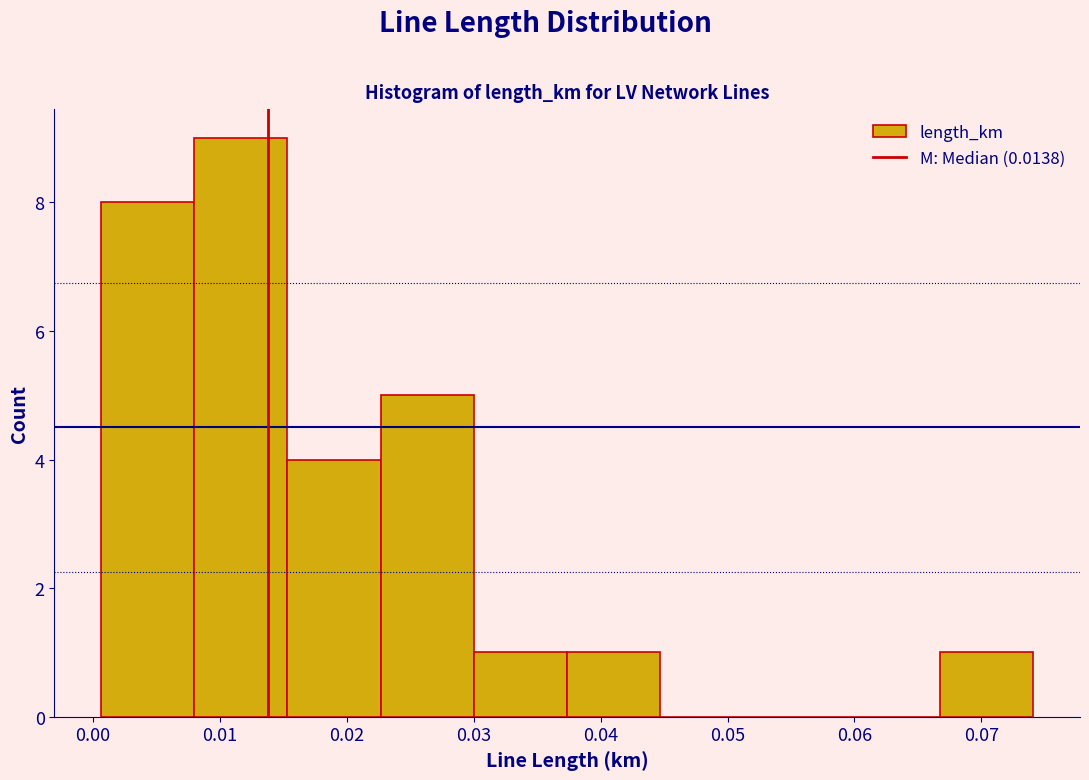

Which range on the x-axis has the tallest bar?

0.008 to 0.015